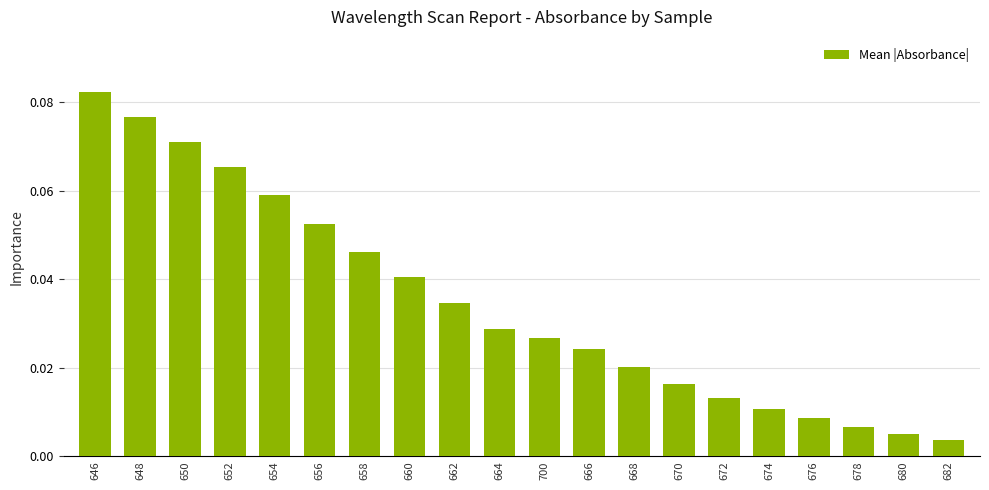

At which category does the chart reach its peak across all series?

646